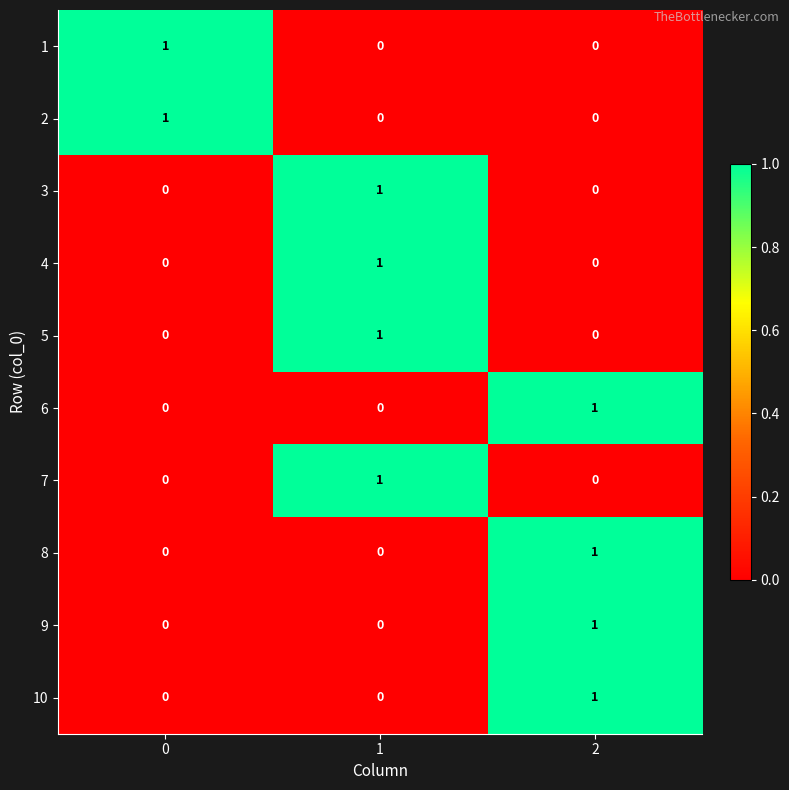

The 8 series shows 0 at 0. True or false?

True